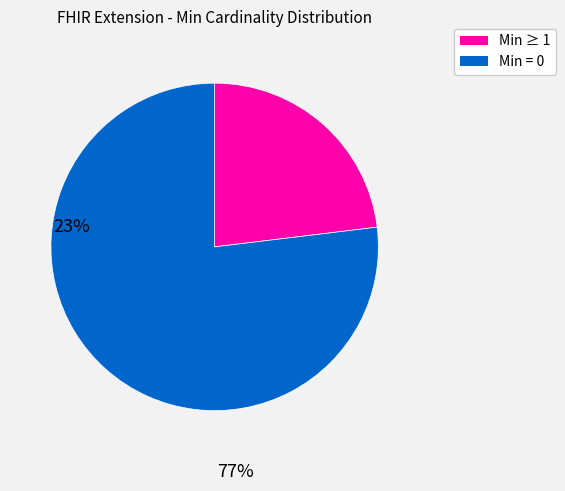

Is there a majority slice in this chart?

Yes